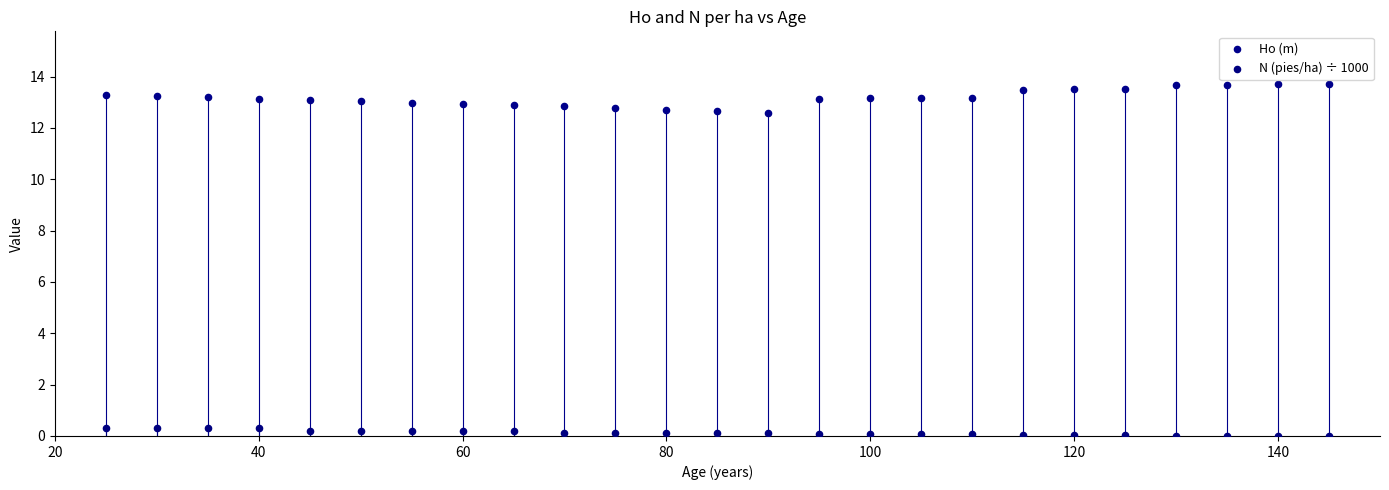

Across all data points, what is the range of Y values (max minus min)?

13.7